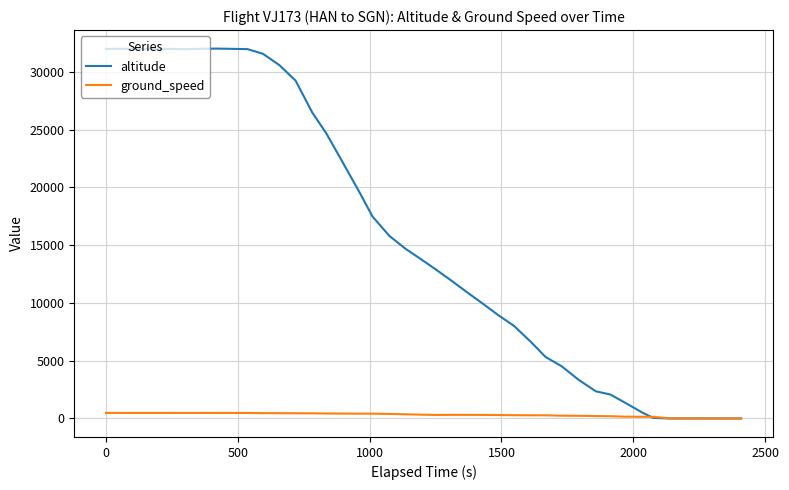

Which series has the largest range (max minus min)?

altitude